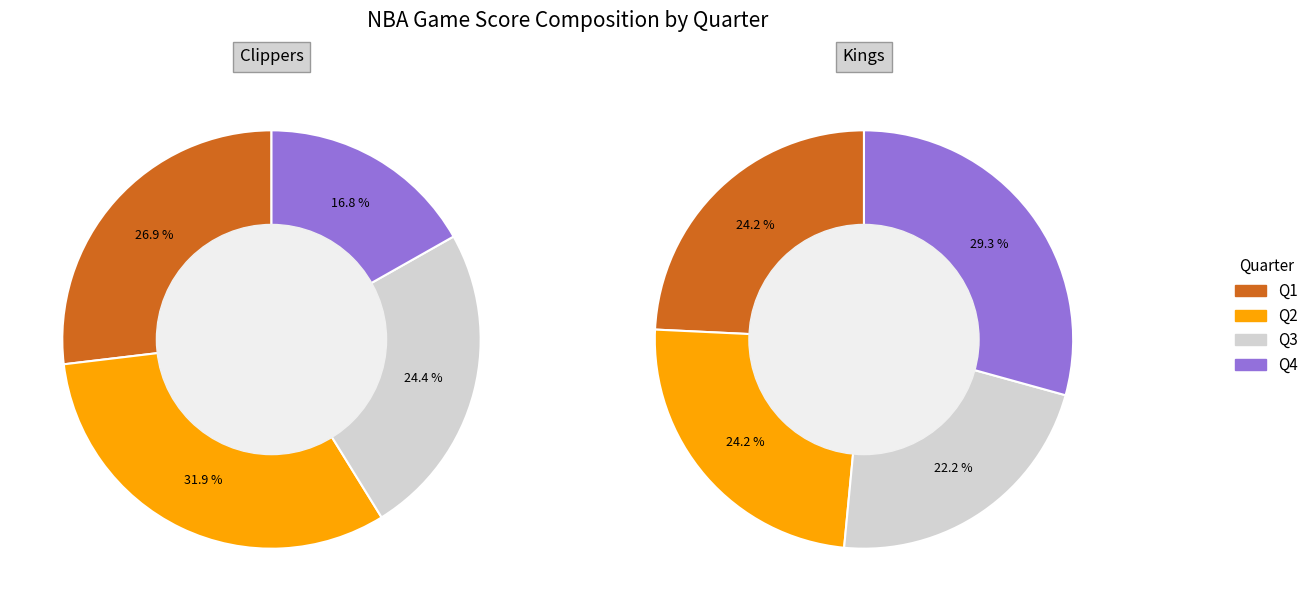

Combined, do Kings and Clippers account for over 50%?

Yes